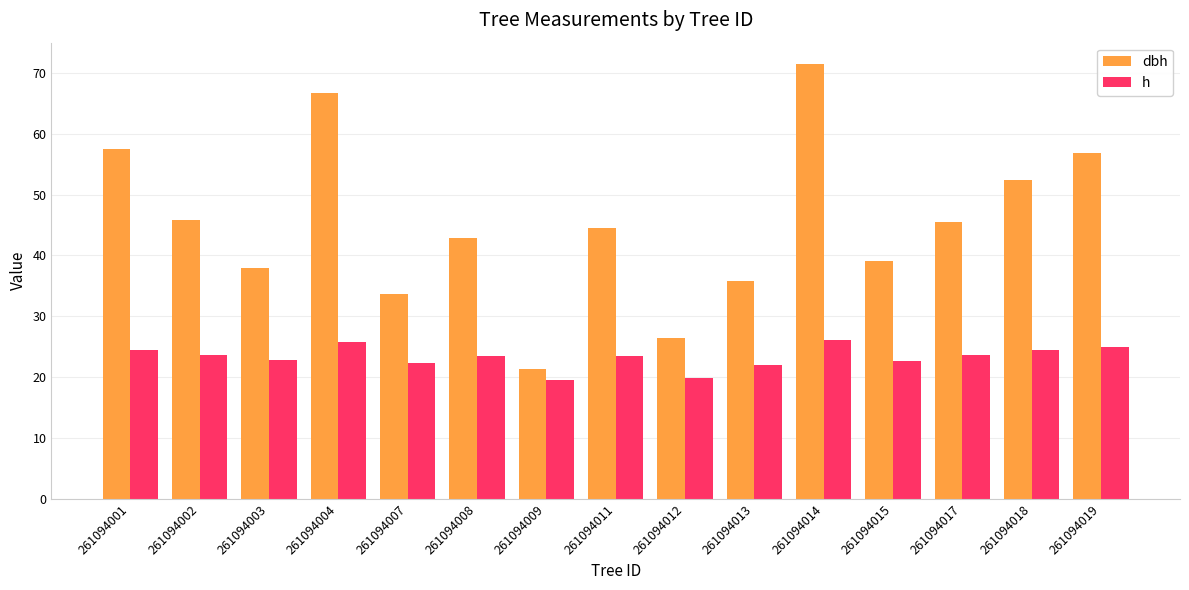

At 261094002, list the series in order from largest to smallest.

dbh, h